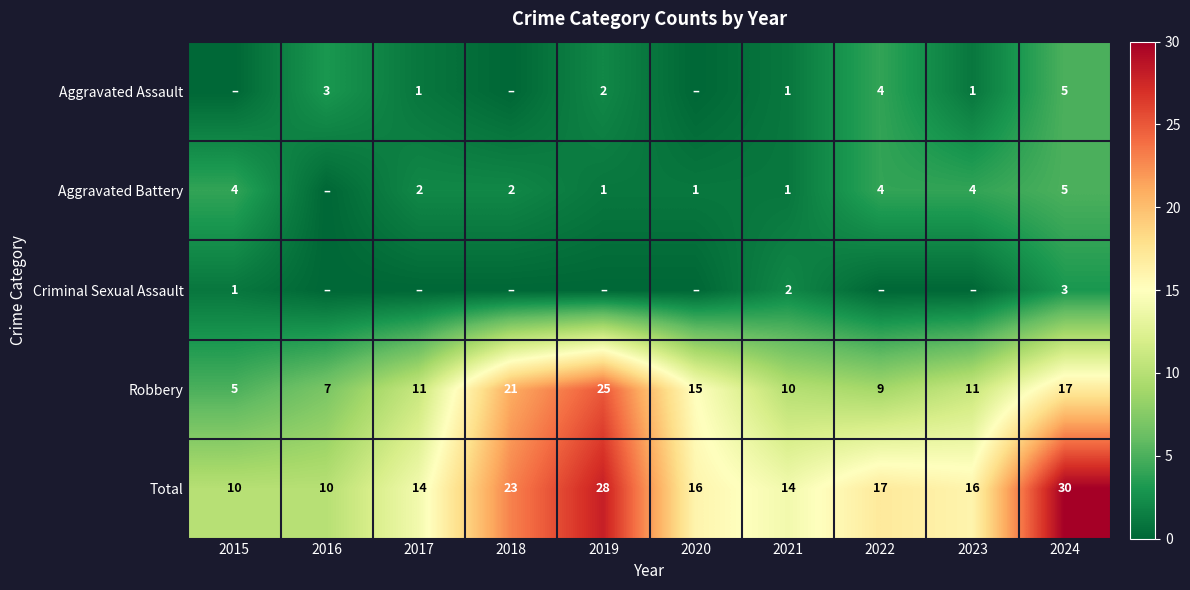

Which label corresponds to the smallest value in the chart?

2015